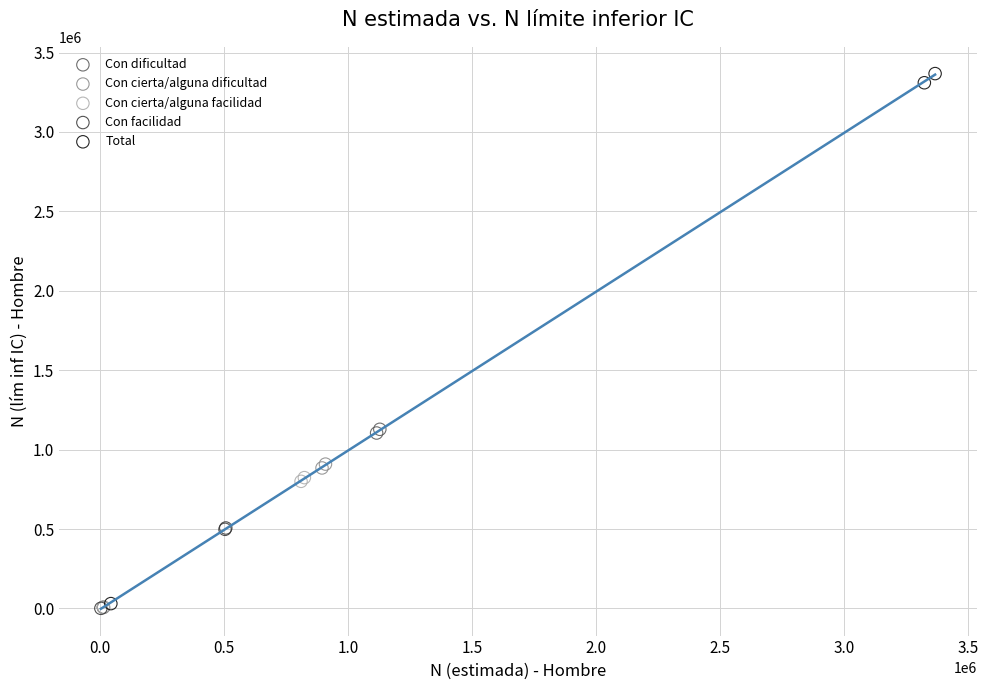

Which series has the widest spread of Y values?

Total